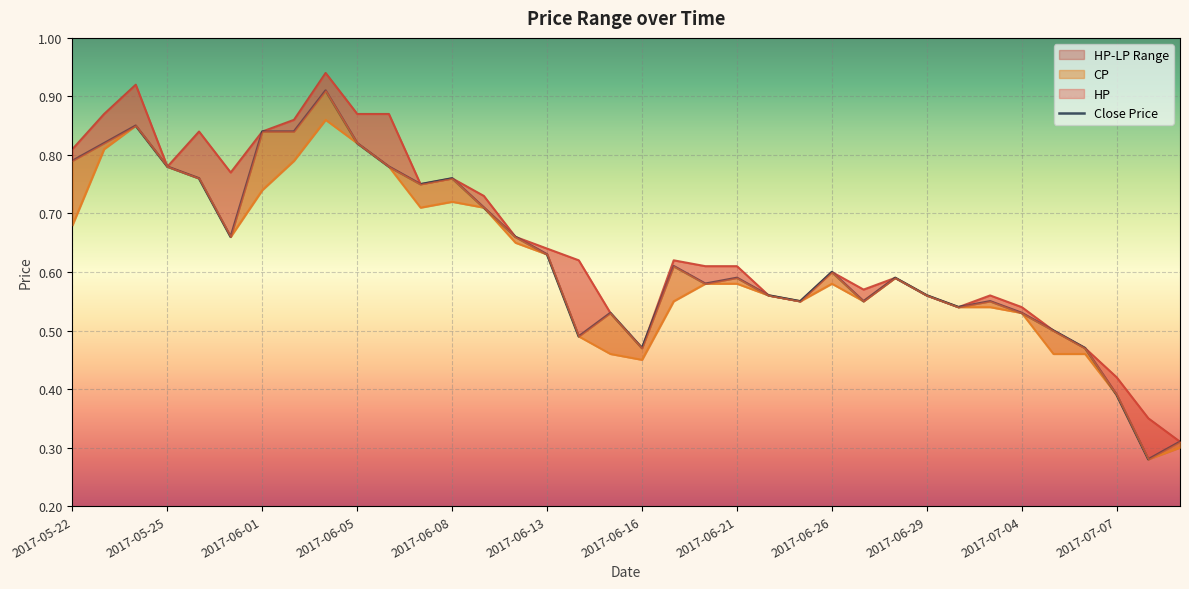

At which category is the sum across all series the highest?

2017-06-03